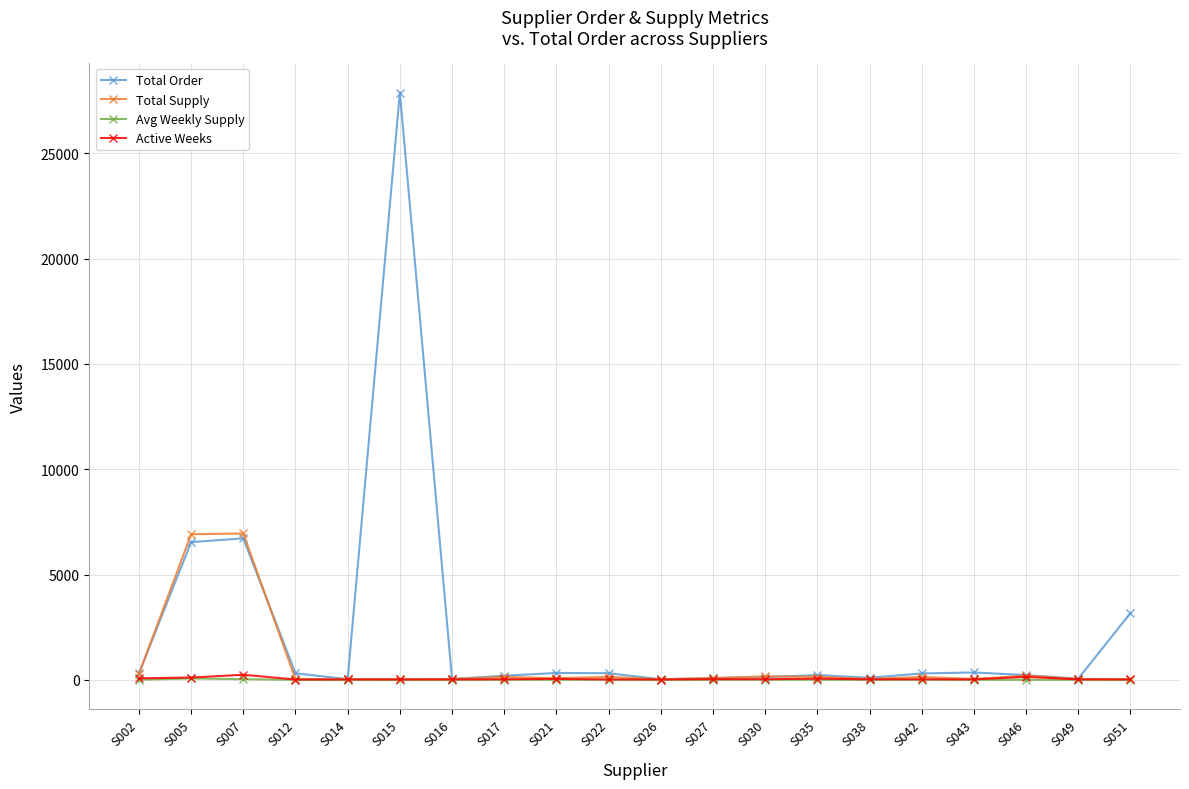

Between S005 and S015, which series saw the biggest shift?

Total Order